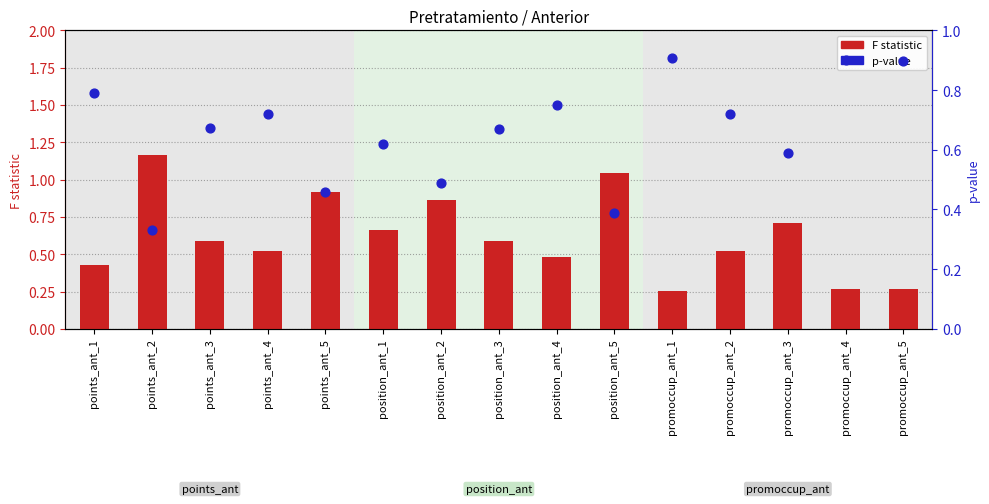

Which series has the largest Y range (max minus min)?

F statistic